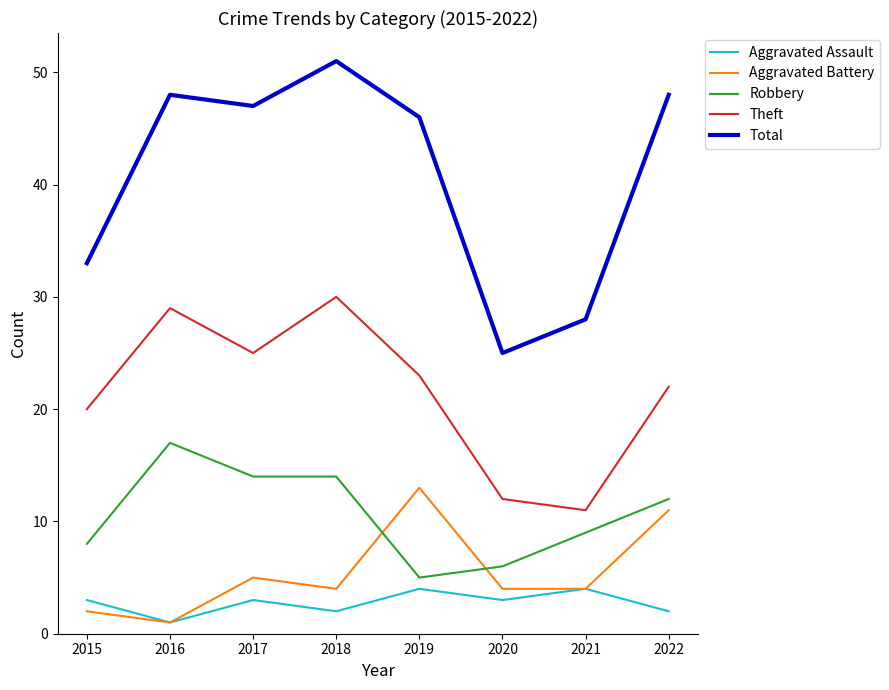

What is the average value of the Theft series?

22